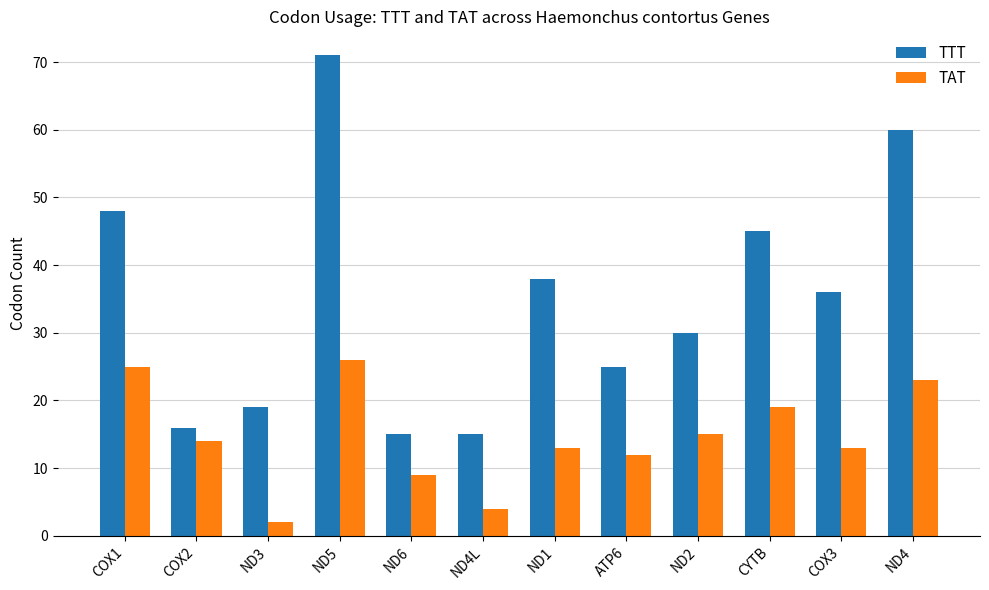

Reading left to right, list all the values displayed in this chart.

TTT: 48	16	19	71	15	15	38	25	30	45	36	60
TAT: 25	14	2	26	9	4	13	12	15	19	13	23